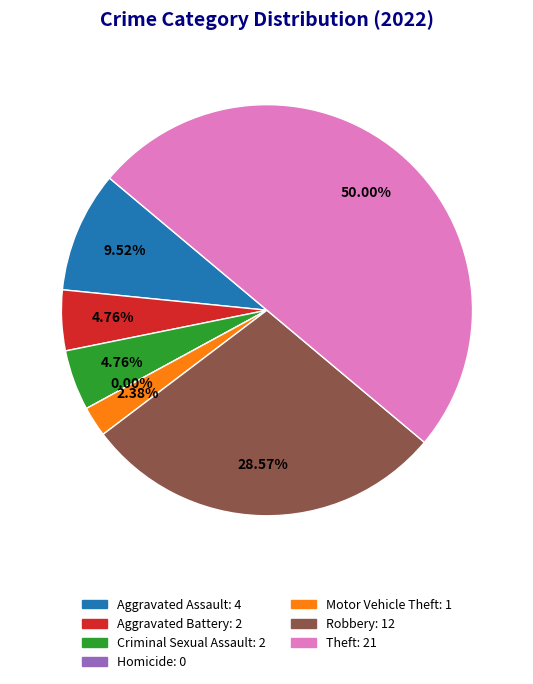

To the nearest percent, what portion does Aggravated Battery represent?

5%